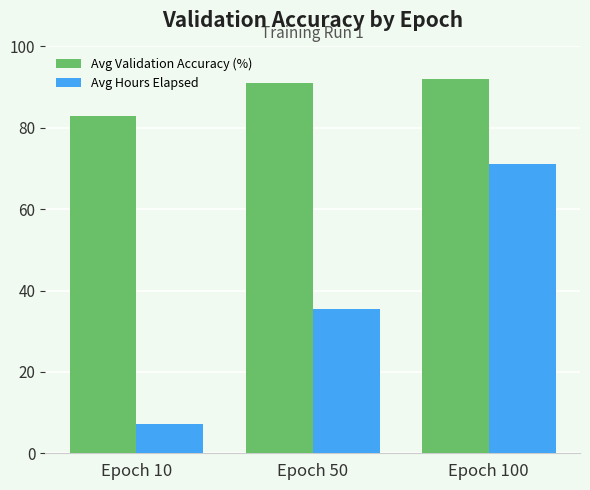

The value of Avg Validation Accuracy (%) at Epoch 50 is 91.1. True or false?

True